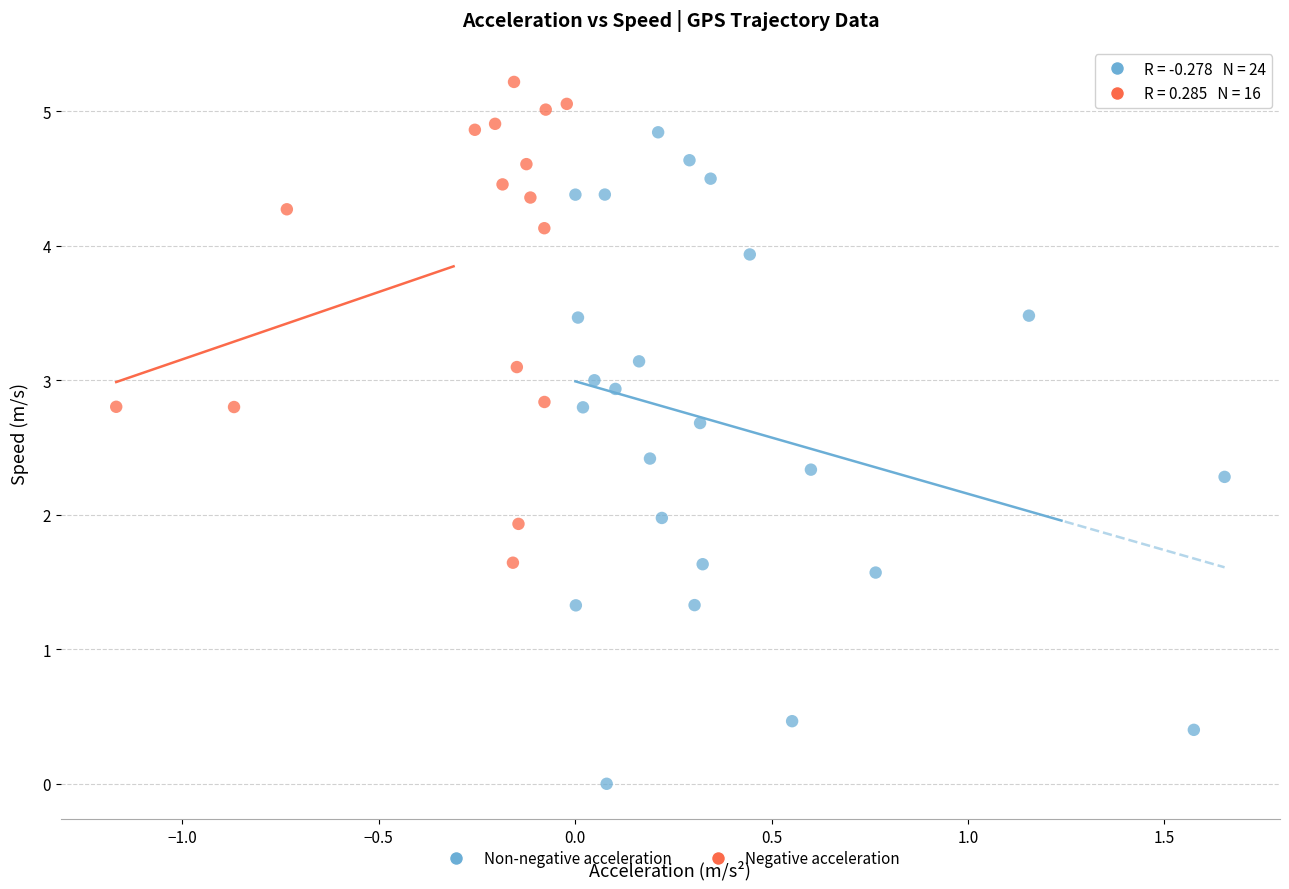

Which series has the widest spread of Y values?

Non-negative acceleration